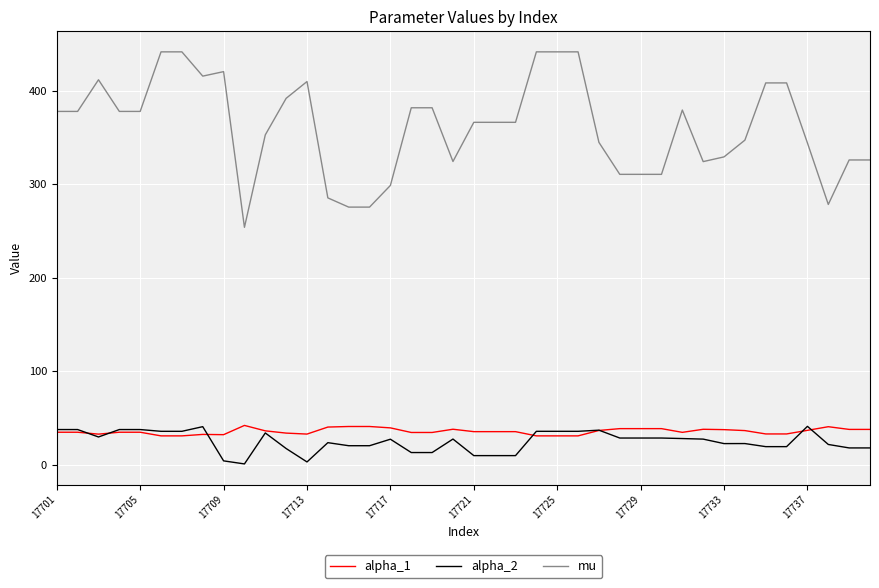

True or false: alpha_1 and mu intersect in this chart.

False